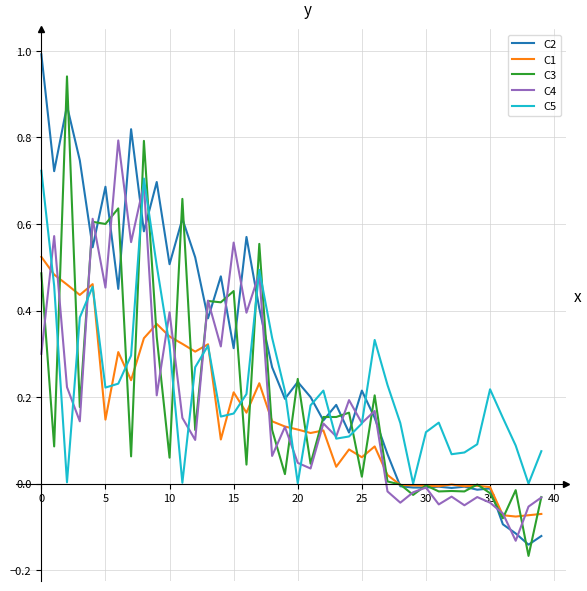

How many lines are shown in the chart?

5